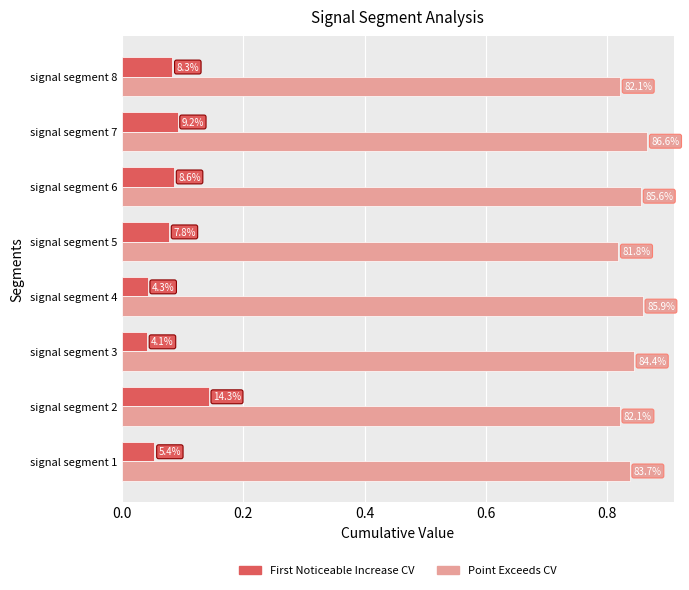

Reading left to right, extract all data points from this chart.

First_Noticeable_Increase_Cumulative_Value: 0.1	0.1	0.0	0.0	0.1	0.1	0.1	0.1
Point_Exceeds_Cumulative_Value: 0.8	0.8	0.8	0.9	0.8	0.9	0.9	0.8